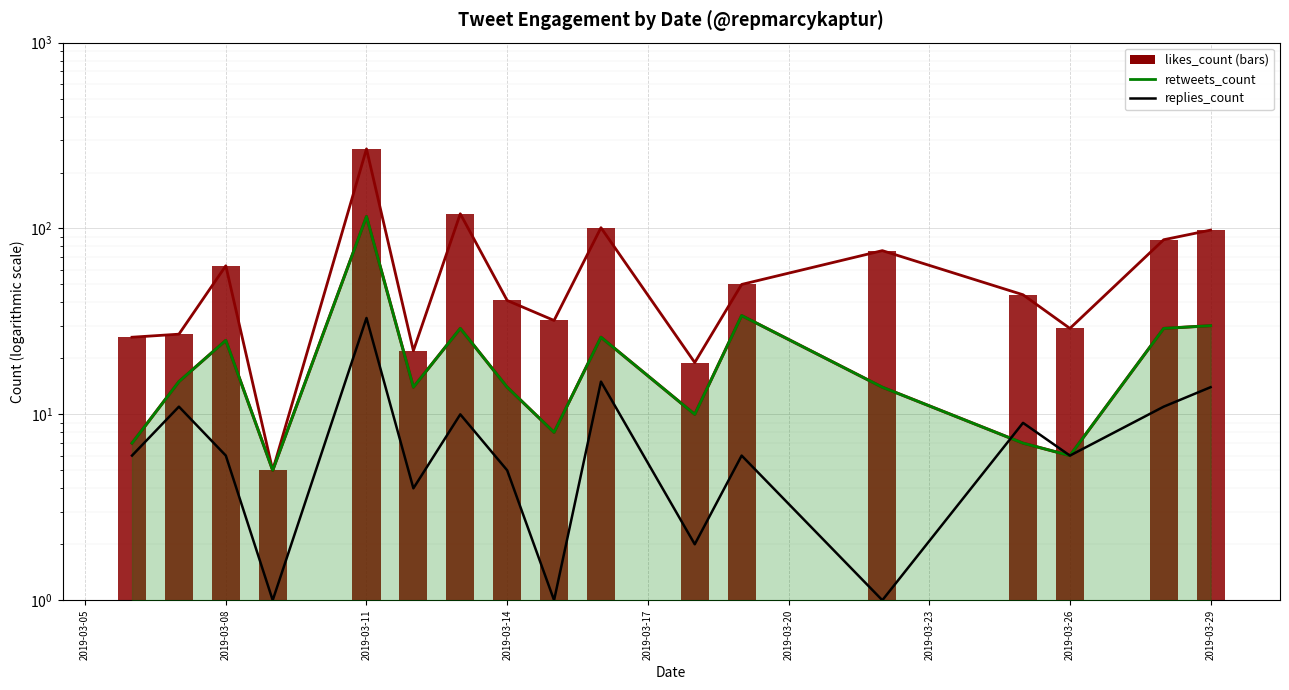

Is it true that replies_count equals 15 at 2019-03-23?

False